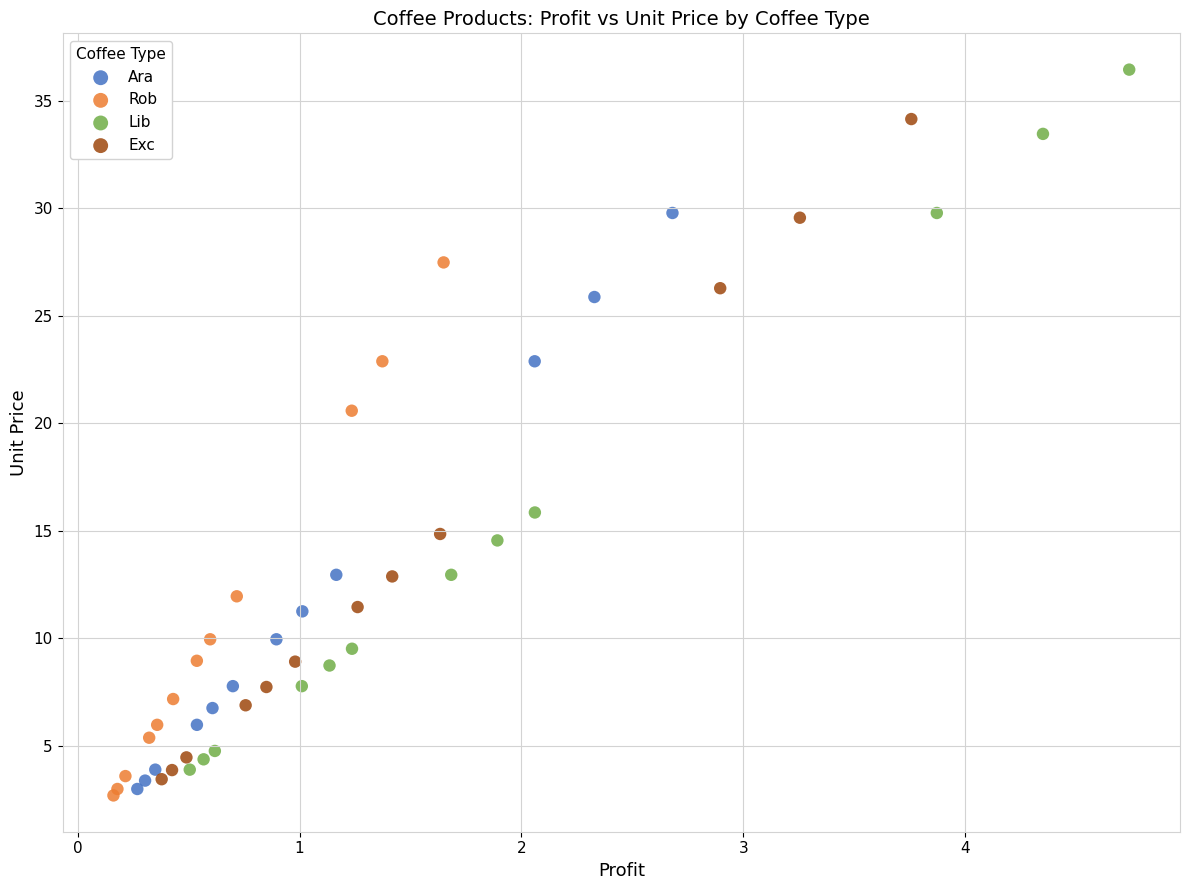

Which series reaches the maximum Y coordinate?

Lib